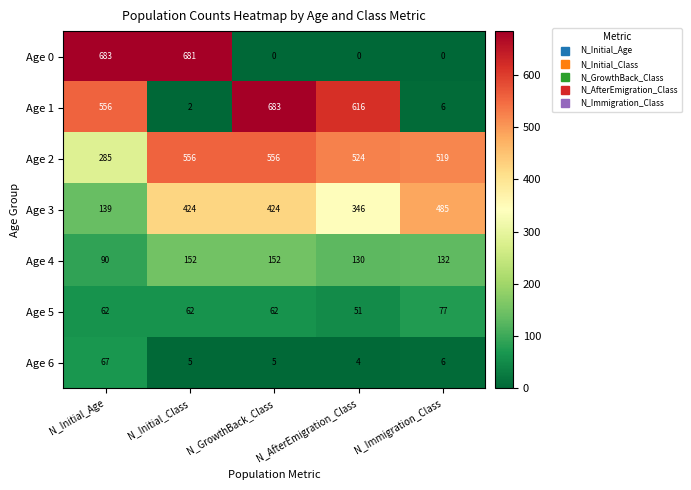

What is the difference between the highest and lowest values at N_Initial_Age?

621